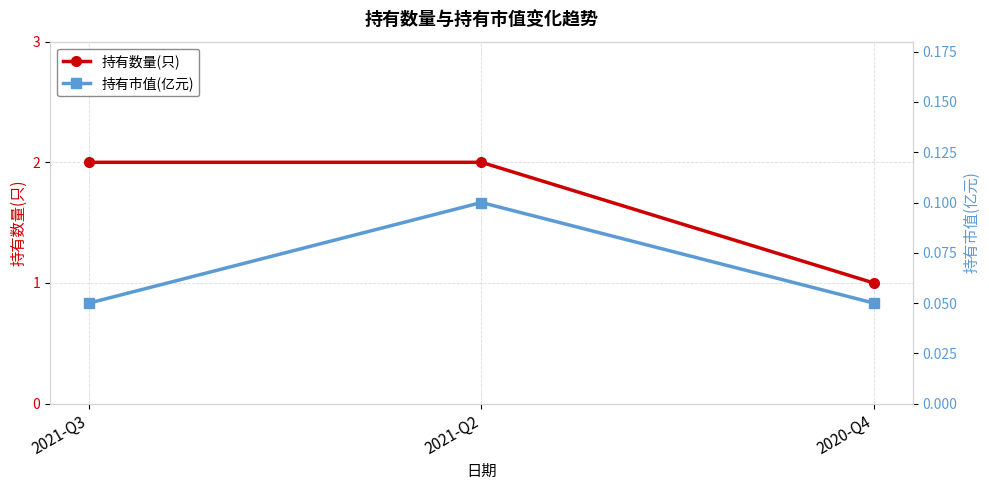

Which category has the lowest value across all series?

2021-Q3